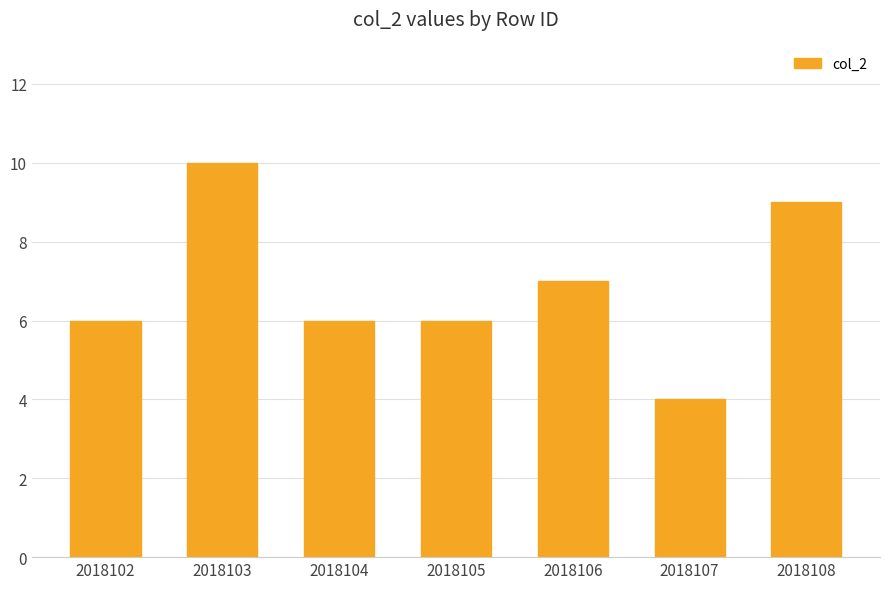

How many categories are shown in the chart?

7